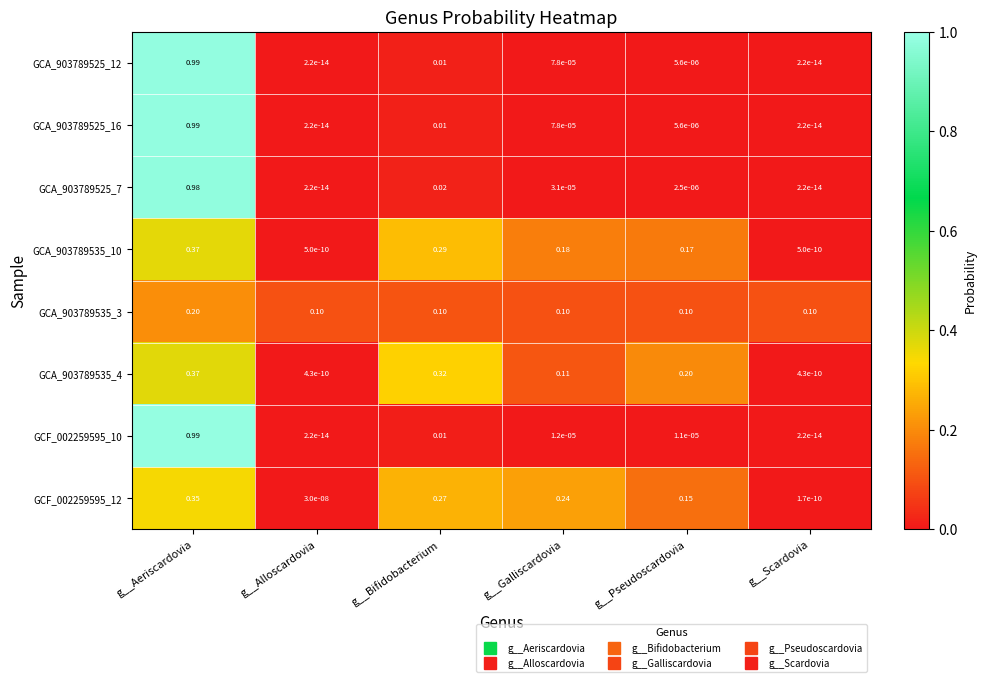

What is the total value across all series at g__Galliscardovia?

0.6